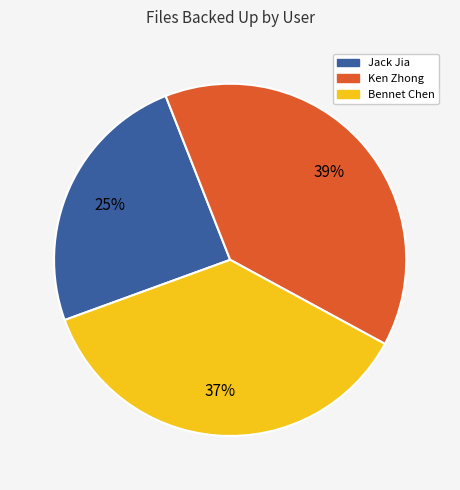

Is Jack Jia the majority of the pie?

No